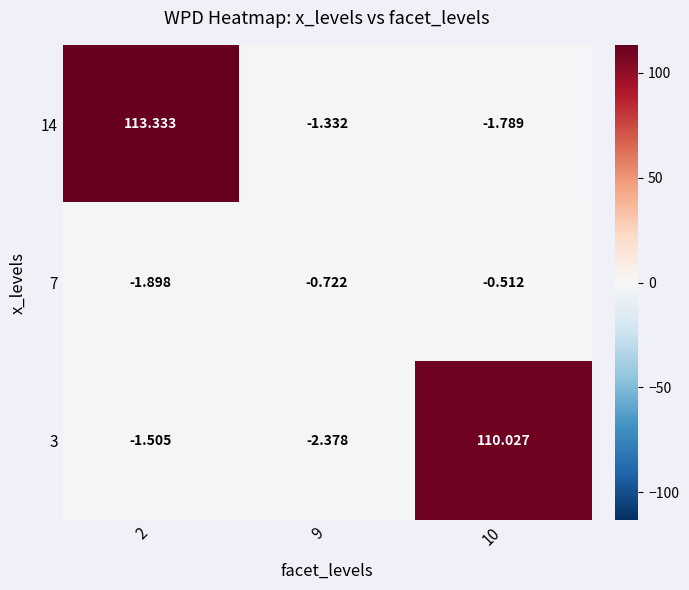

Is the value of 7 at 2 greater than the value of 3 at 10?

No